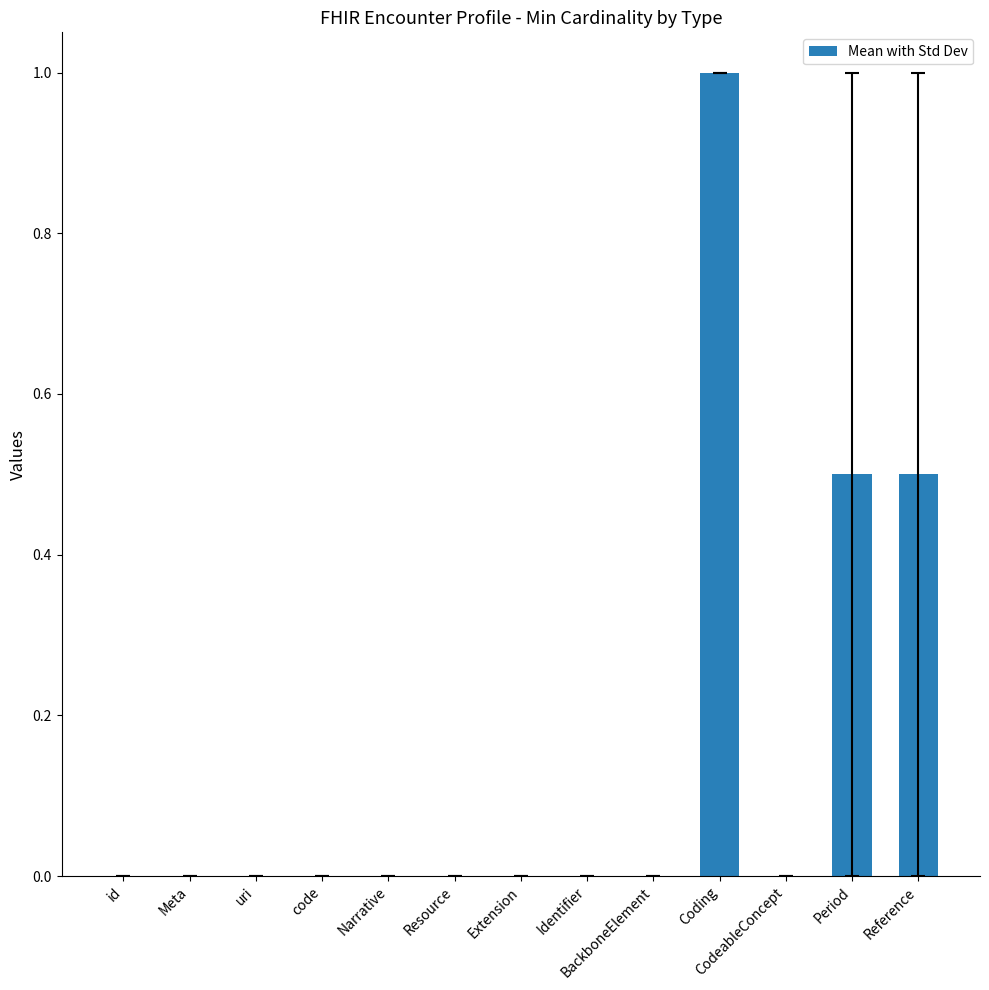

True or false: the data shows 0.0 at uri.

True